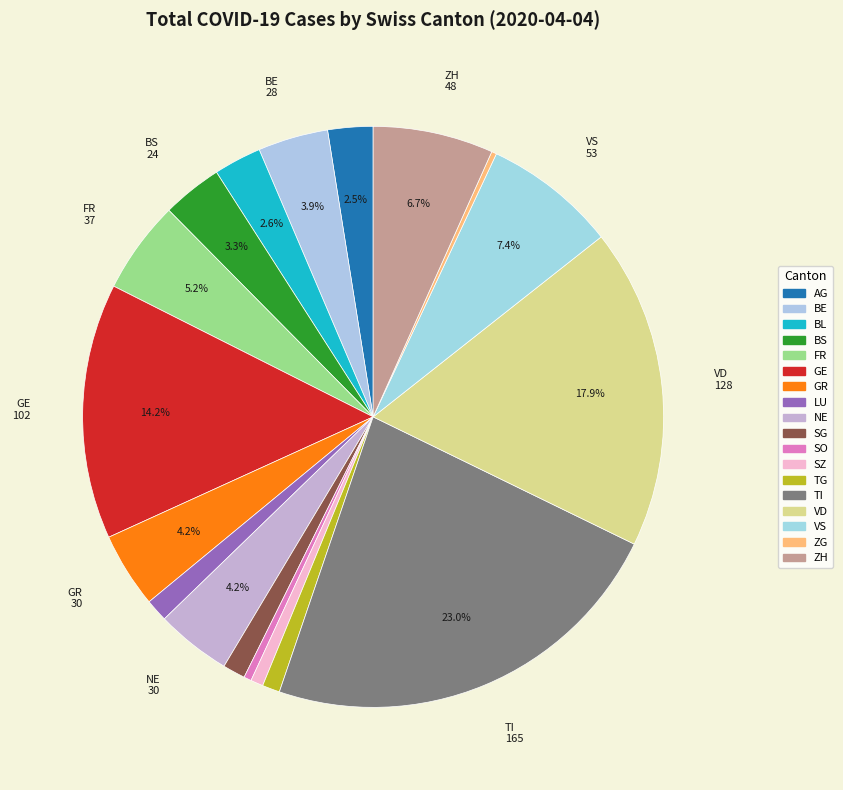

Between VS and BS, which is larger?

VS